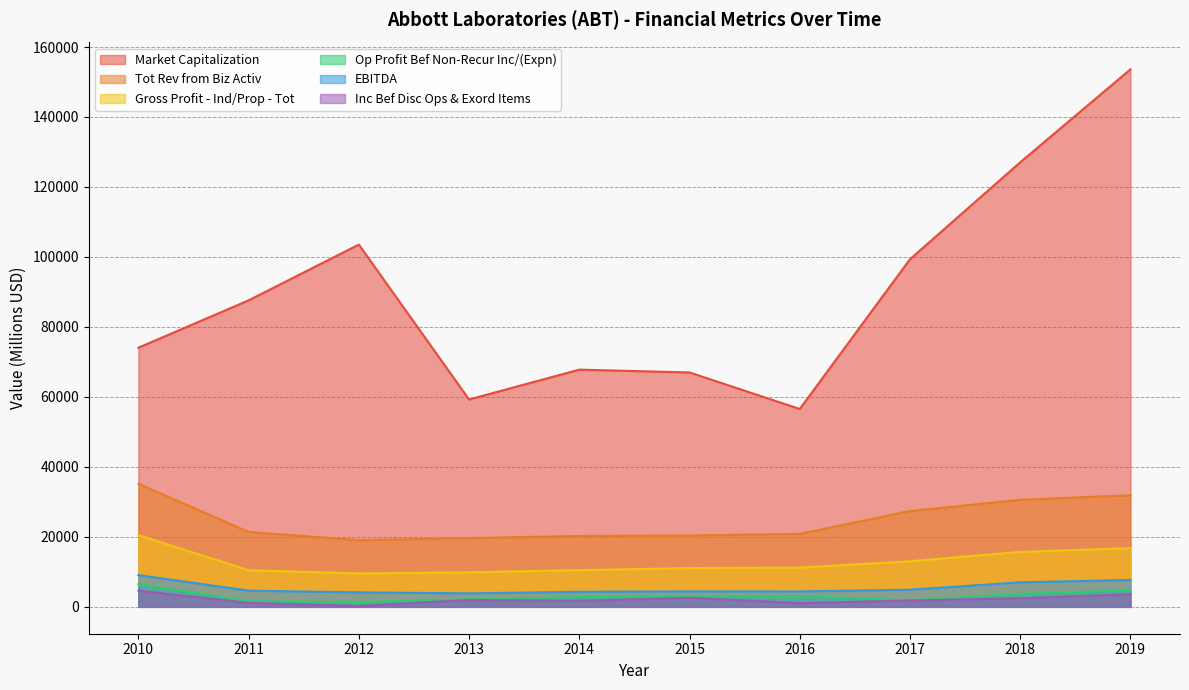

How many distinct data groups are displayed?

6